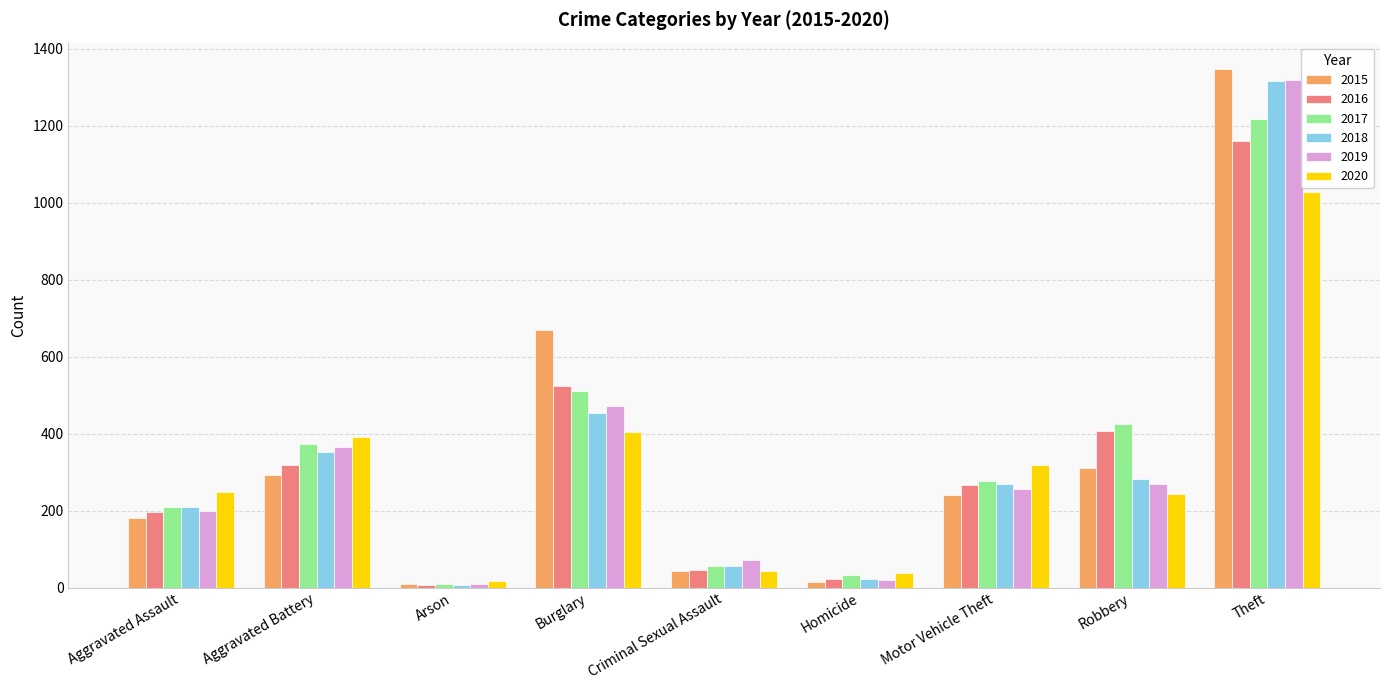

What is the label of the 6th bar from the right?

Burglary